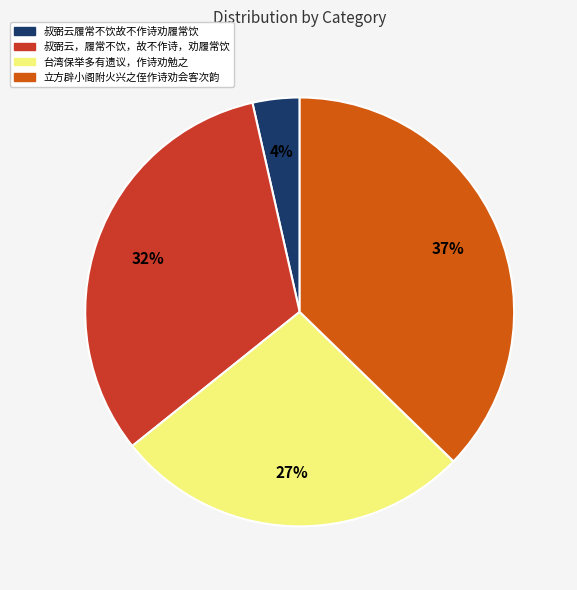

To the nearest percent, what portion does 叔弼云，履常不饮，故不作诗，劝履常饮 represent?

32%